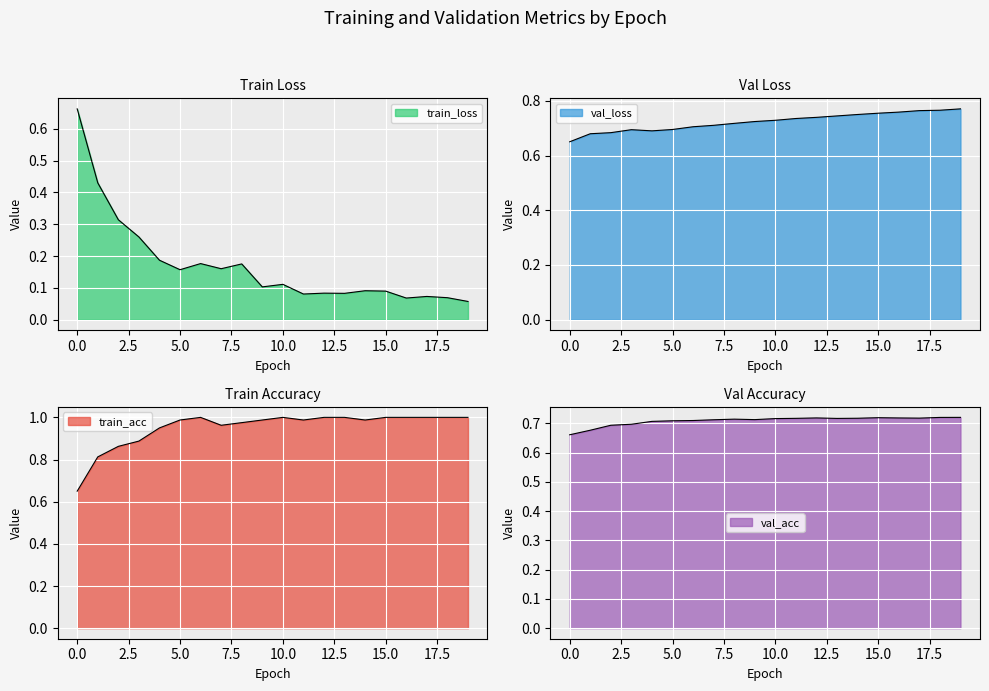

What are all the series names shown in the legend?

train_loss, val_loss, train_acc, val_acc